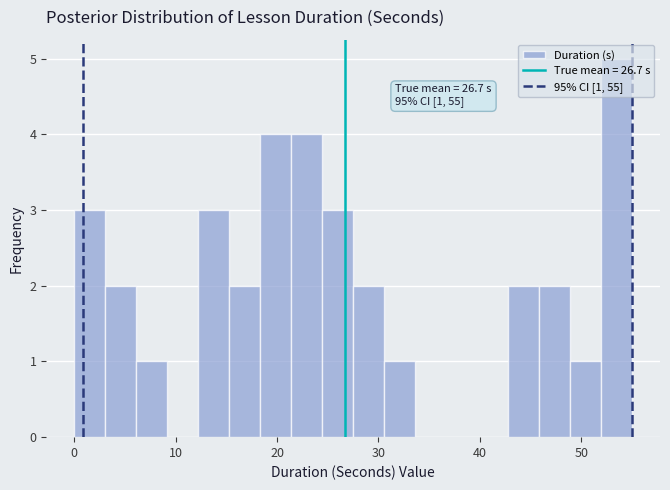

Read against the x-axis, roughly where is the centre of the tallest bar?

53